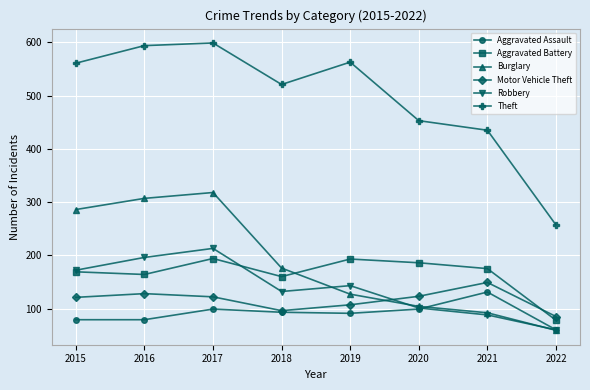

What is the difference between the maximum and minimum values in the Burglary series?

259